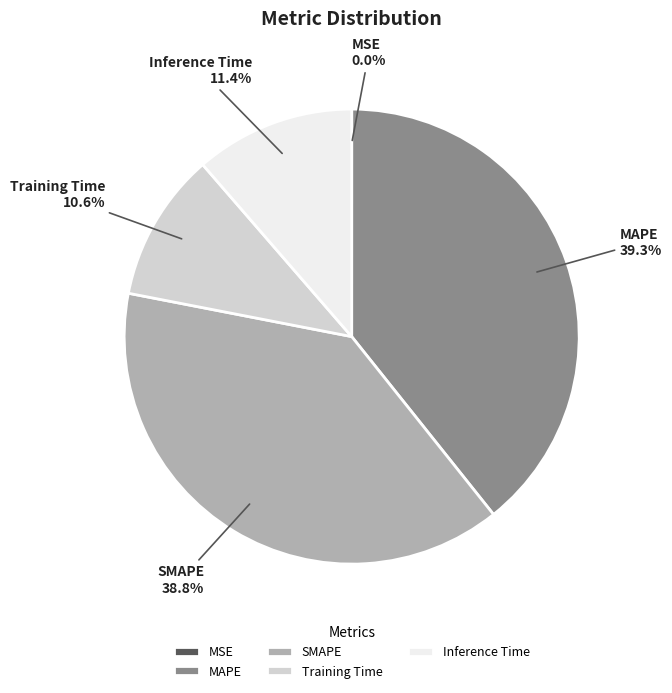

Does Inference Time account for over 50% of the chart?

No